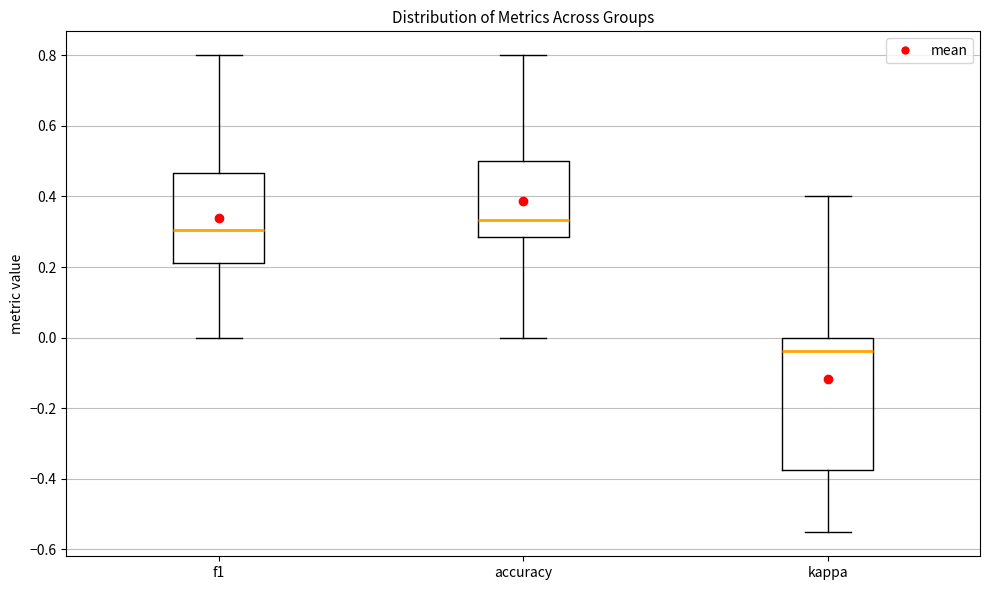

Where does the lower whisker of the box for f1 end on the y-axis? The values are not printed on the chart, so give them approximately, as read against the axis.

0.00